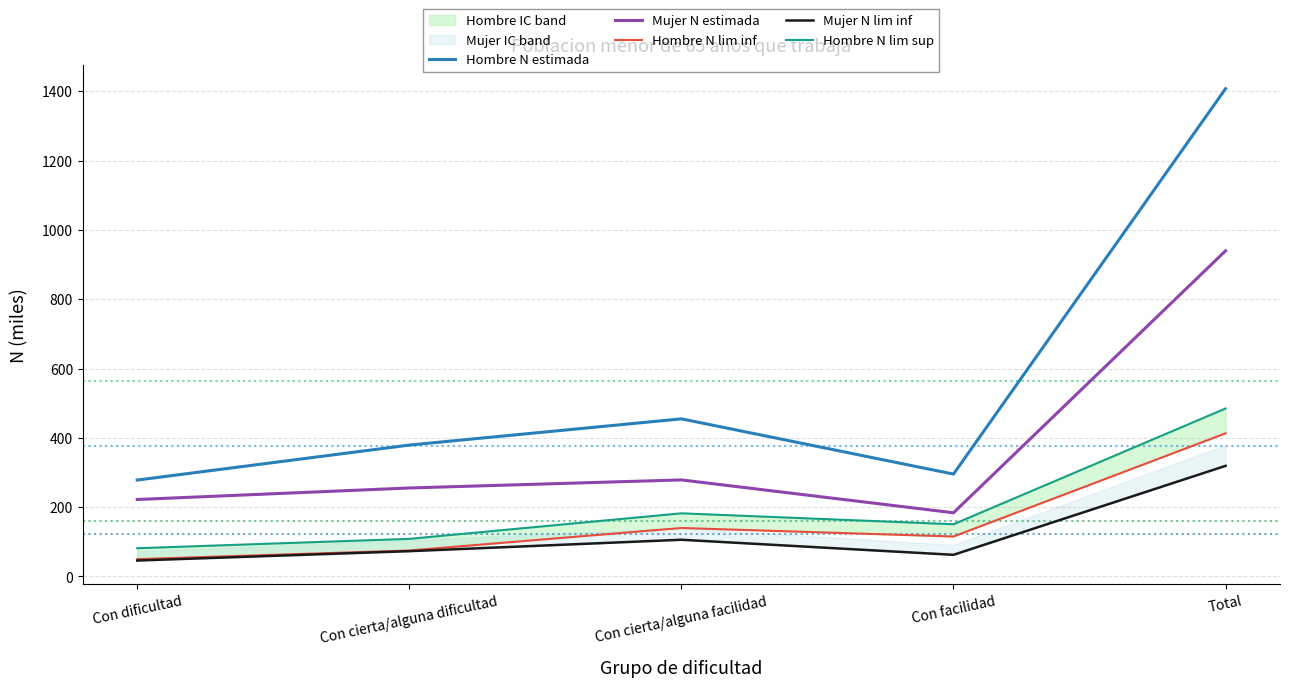

True or false: Mujer N lim inf has a value of 29.7 at Con dificultad.

False